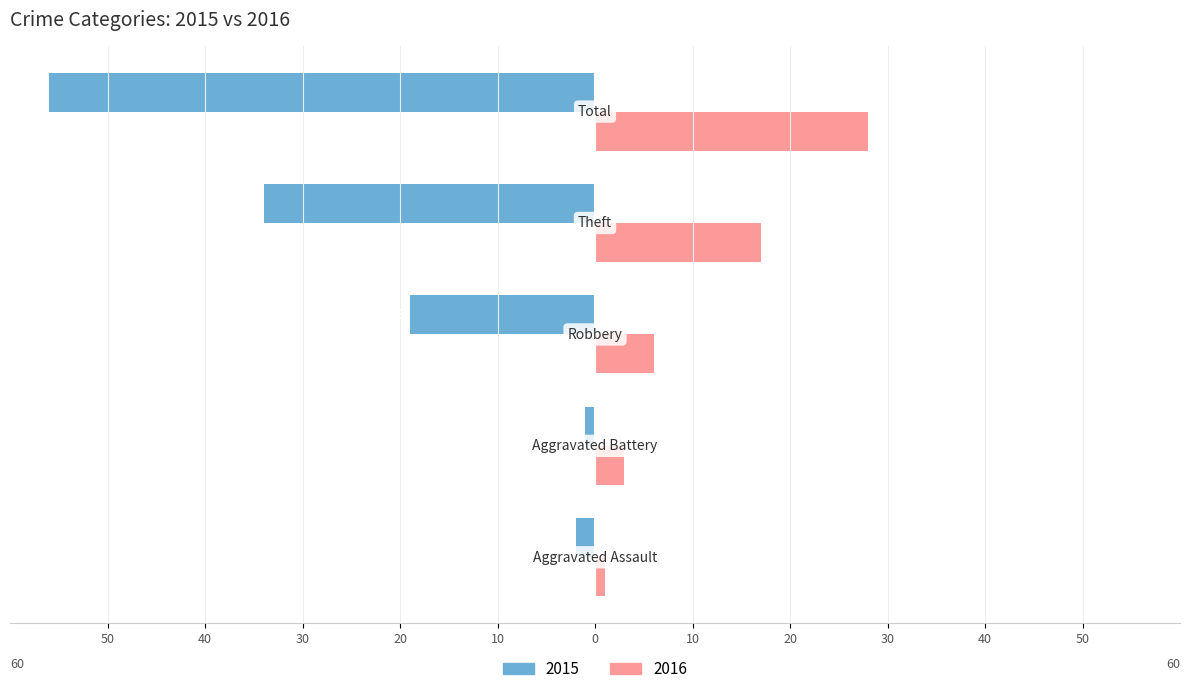

What is the highest value of the 2016 series?

28